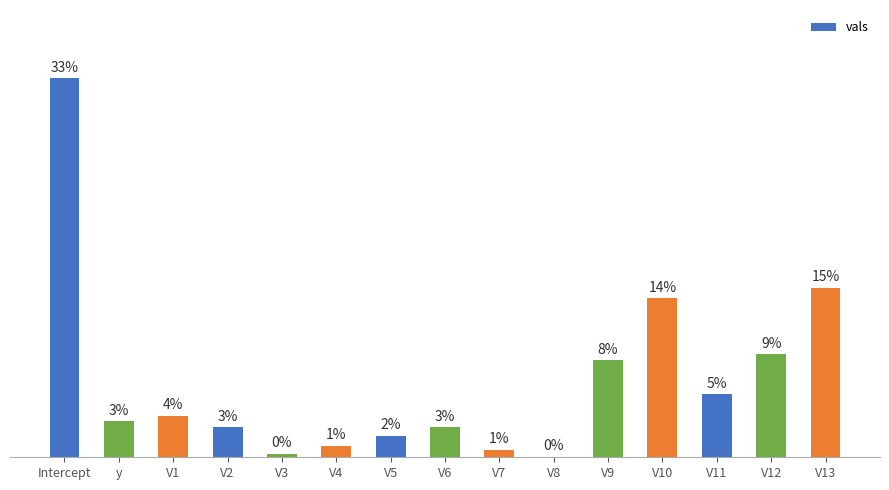

Reading left to right, list all the values displayed in this chart.

32.9	3.1	3.6	2.6	0.3	1.0	1.9	2.6	0.6	0.0	8.4	13.8	5.5	8.9	14.7